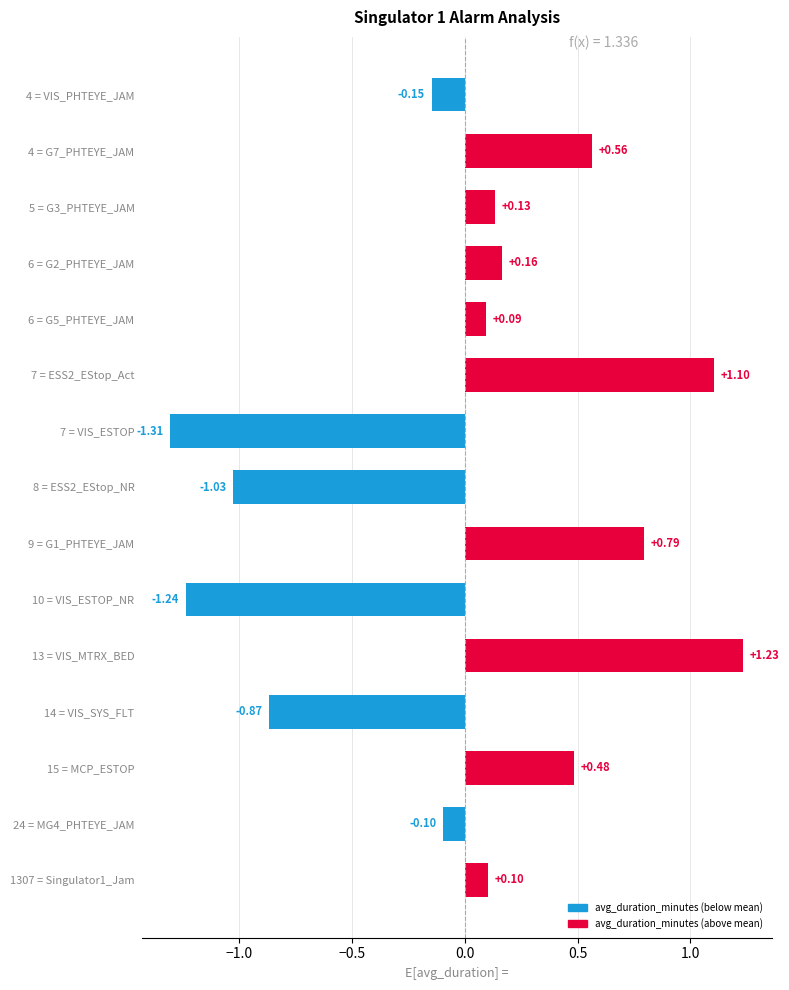

At which category does the chart reach its minimum across all series?

7 = VIS_ESTOP